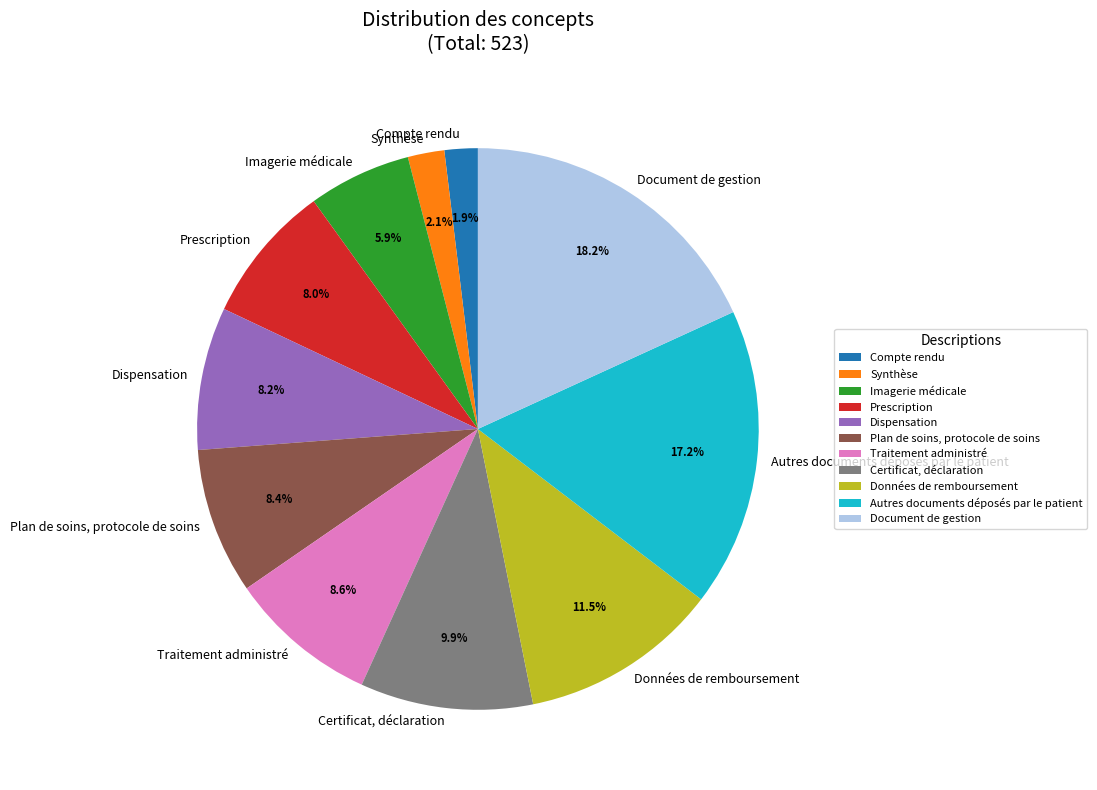

To the nearest percent, what percentage of the pie is Certificat, déclaration?

10%